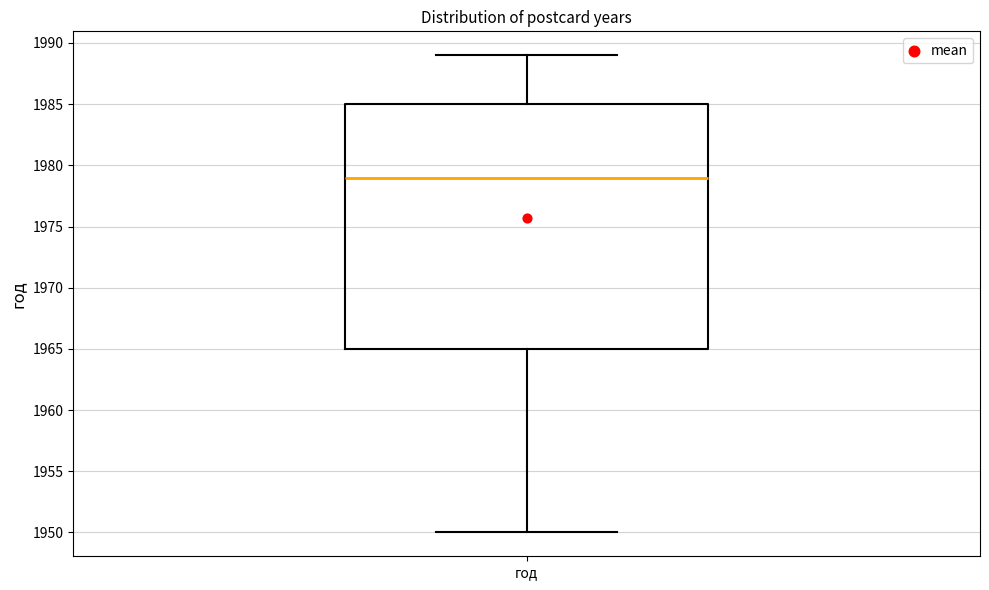

Read this box plot against the y-axis: the position of the median line, the range covered by the box, and the ends of both whiskers. The values are not printed on the chart, so give them approximately, as read against the axis.

median 1979, box 1965 to 1985, whiskers 1950 to 1989